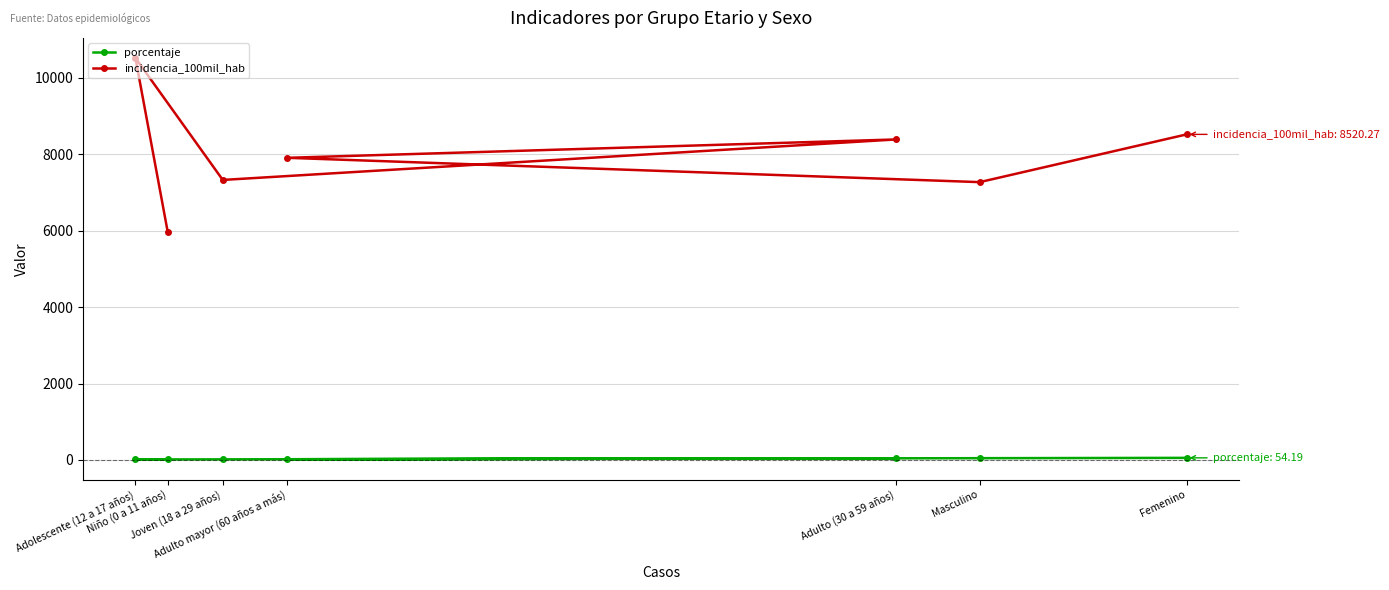

Which series has the largest range (max minus min)?

incidencia_100mil_hab